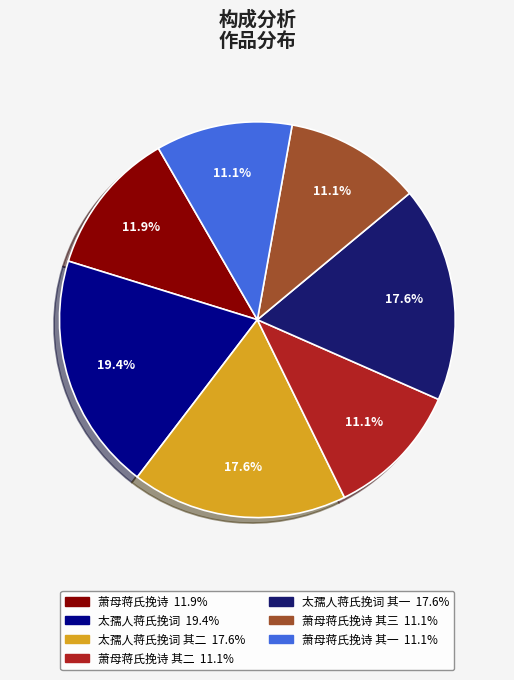

Is there any slice that represents more than half of the pie?

No